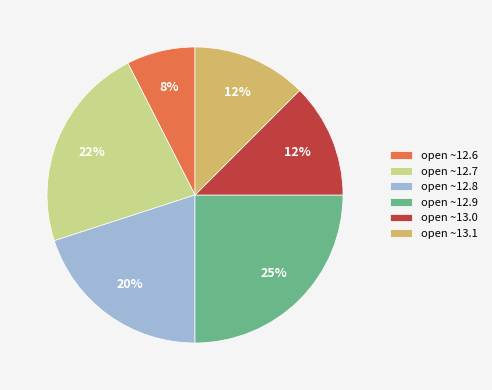

How many segments does this pie chart have?

6